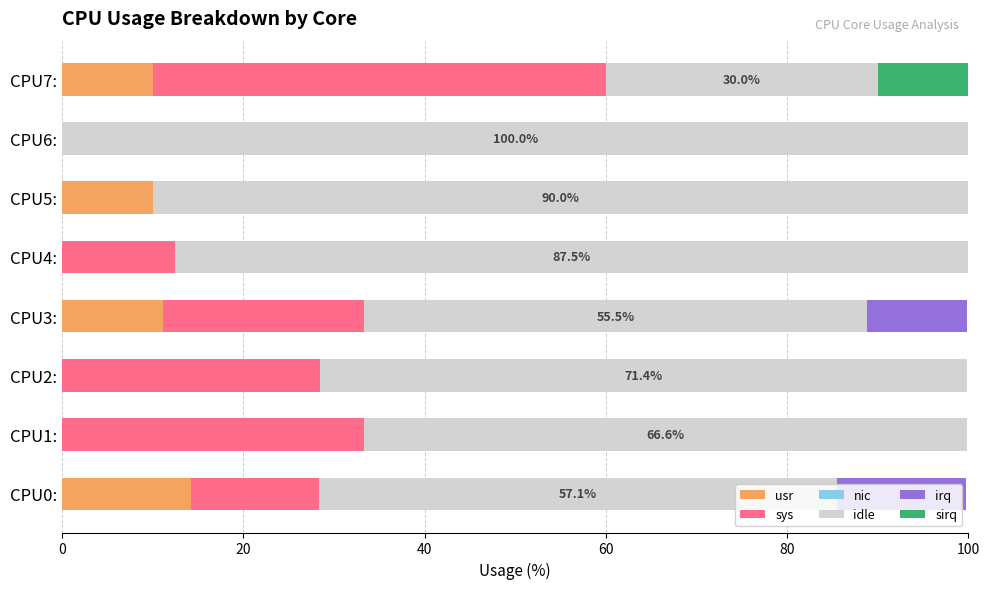

True or false: usr has a value of 14.2 at CPU0:.

True